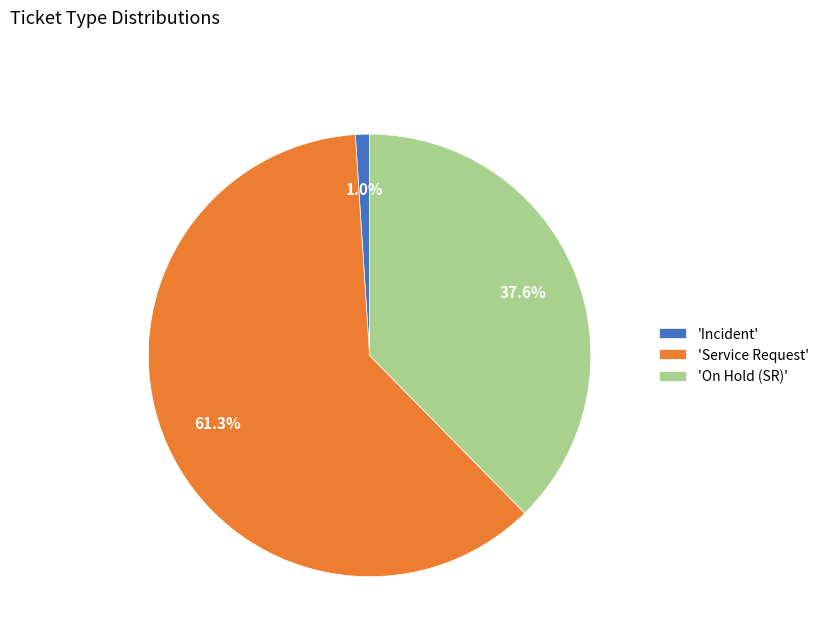

Between 'Service Request' and 'On Hold (SR)', which is larger?

'Service Request'